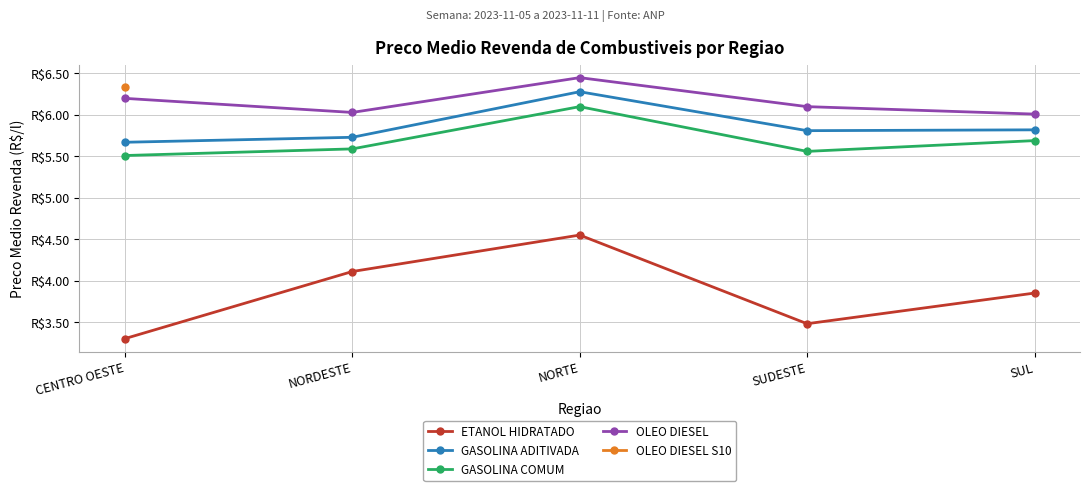

Is it true that GASOLINA ADITIVADA equals 10.0 at SUL?

False